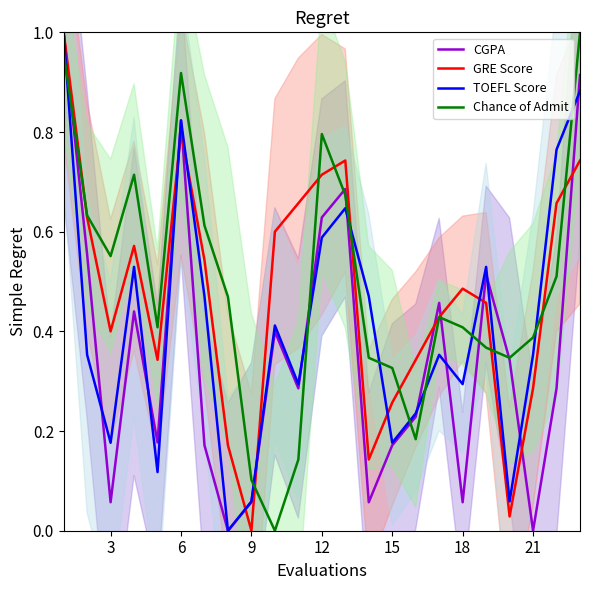

What is the maximum value for TOEFL Score?

1.0